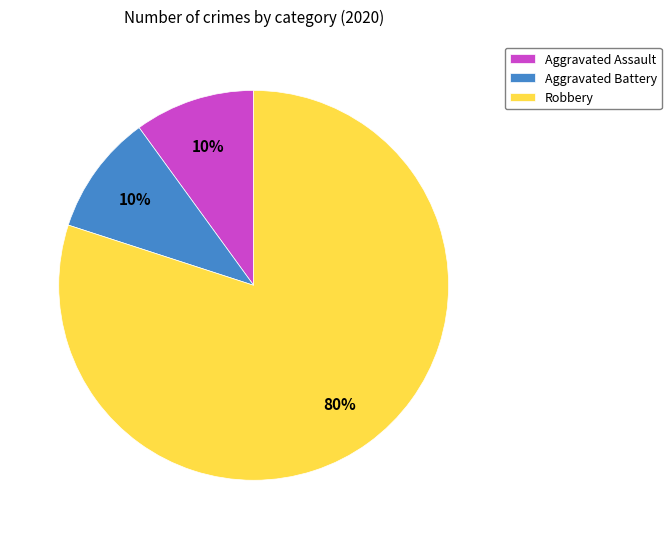

To the nearest percent, what is the combined percentage of Aggravated Assault and Aggravated Battery?

20%